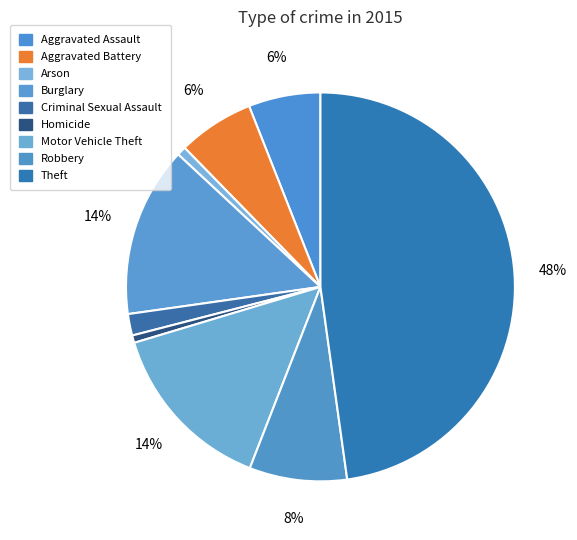

Is it true that Arson is 11% of the pie?

False